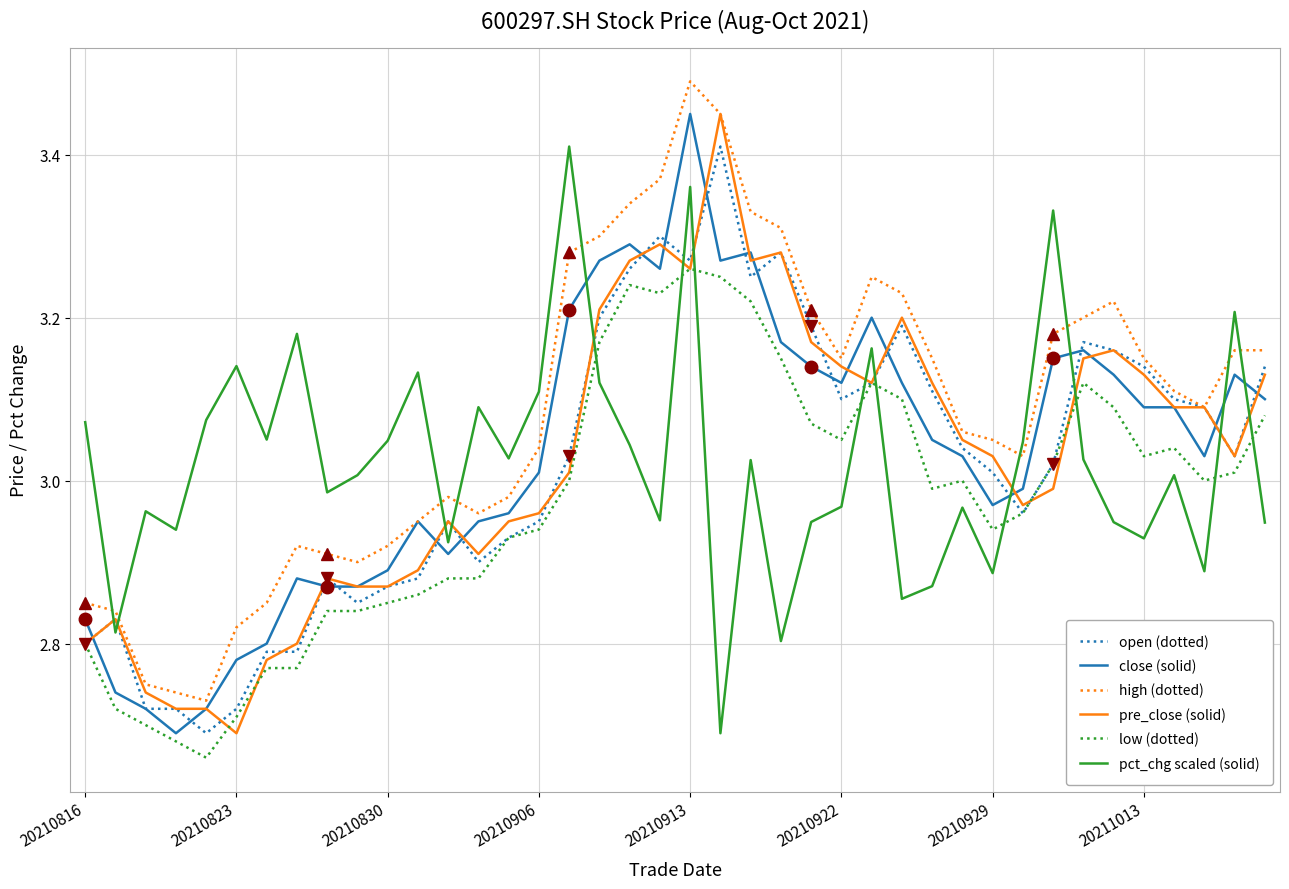

Which series has the largest total across all categories?

high (dotted)